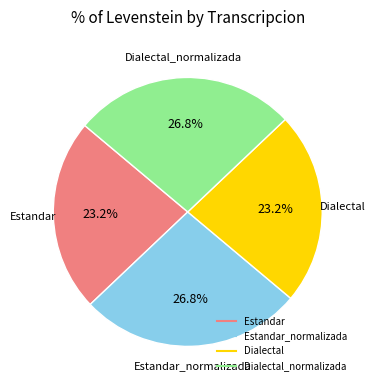

Is there a majority slice in this chart?

No